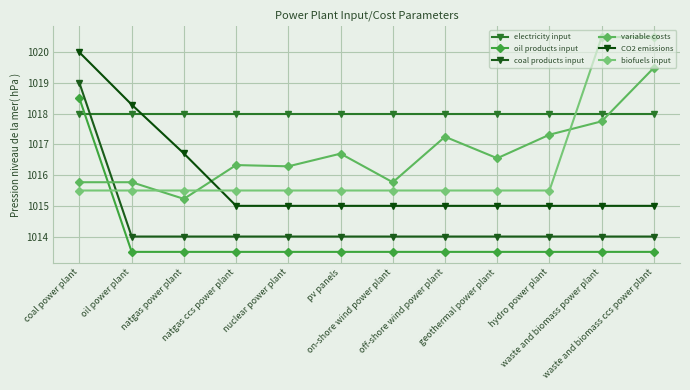

Reading right to left, extract all data points from this chart.

electricity input: waste and biomass ccs power plant=1018.0	waste and biomass power plant=1018.0	hydro power plant=1018.0	geothermal power plant=1018.0	off-shore wind power plant=1018.0	on-shore wind power plant=1018.0	pv panels=1018.0	nuclear power plant=1018.0	natgas ccs power plant=1018.0	natgas power plant=1018.0	oil power plant=1018.0	coal power plant=1018.0
oil products input: waste and biomass ccs power plant=1013.5	waste and biomass power plant=1013.5	hydro power plant=1013.5	geothermal power plant=1013.5	off-shore wind power plant=1013.5	on-shore wind power plant=1013.5	pv panels=1013.5	nuclear power plant=1013.5	natgas ccs power plant=1013.5	natgas power plant=1013.5	oil power plant=1013.5	coal power plant=1018.5
coal products input: waste and biomass ccs power plant=1014.0	waste and biomass power plant=1014.0	hydro power plant=1014.0	geothermal power plant=1014.0	off-shore wind power plant=1014.0	on-shore wind power plant=1014.0	pv panels=1014.0	nuclear power plant=1014.0	natgas ccs power plant=1014.0	natgas power plant=1014.0	oil power plant=1014.0	coal power plant=1019.0
variable costs: waste and biomass ccs power plant=1019.5	waste and biomass power plant=1017.8	hydro power plant=1017.3	geothermal power plant=1016.6	off-shore wind power plant=1017.3	on-shore wind power plant=1015.8	pv panels=1016.7	nuclear power plant=1016.3	natgas ccs power plant=1016.3	natgas power plant=1015.2	oil power plant=1015.8	coal power plant=1015.8
CO2 emissions: waste and biomass ccs power plant=1015.0	waste and biomass power plant=1015.0	hydro power plant=1015.0	geothermal power plant=1015.0	off-shore wind power plant=1015.0	on-shore wind power plant=1015.0	pv panels=1015.0	nuclear power plant=1015.0	natgas ccs power plant=1015.0	natgas power plant=1016.7	oil power plant=1018.3	coal power plant=1020.0
biofuels input: waste and biomass ccs power plant=1020.5	waste and biomass power plant=1020.5	hydro power plant=1015.5	geothermal power plant=1015.5	off-shore wind power plant=1015.5	on-shore wind power plant=1015.5	pv panels=1015.5	nuclear power plant=1015.5	natgas ccs power plant=1015.5	natgas power plant=1015.5	oil power plant=1015.5	coal power plant=1015.5